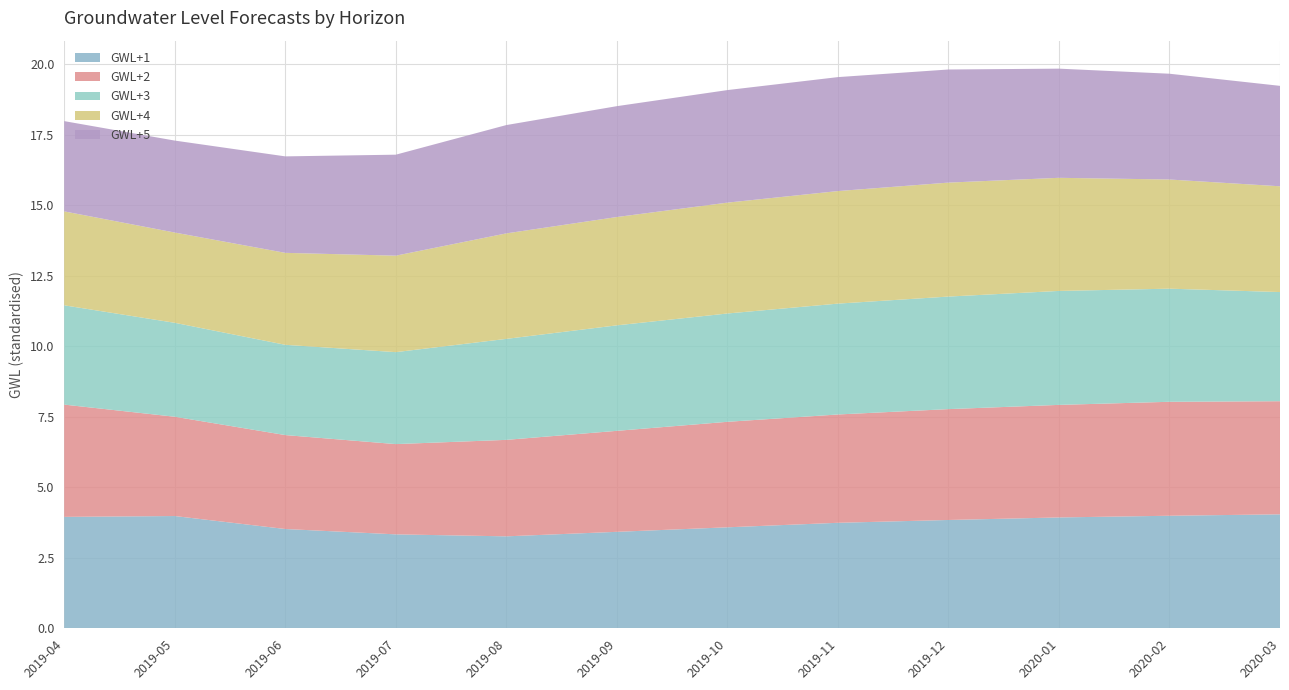

Reading left to right, extract all data points from this chart.

GWL+1: 2019-04=4.0	2019-05=4.0	2019-06=3.5	2019-07=3.3	2019-08=3.3	2019-09=3.4	2019-10=3.6	2019-11=3.7	2019-12=3.8	2020-01=3.9	2020-02=4.0	2020-03=4.0
GWL+2: 2019-04=4.0	2019-05=3.5	2019-06=3.3	2019-07=3.2	2019-08=3.4	2019-09=3.6	2019-10=3.7	2019-11=3.8	2019-12=3.9	2020-01=4.0	2020-02=4.0	2020-03=4.0
GWL+3: 2019-04=3.5	2019-05=3.3	2019-06=3.2	2019-07=3.3	2019-08=3.6	2019-09=3.7	2019-10=3.8	2019-11=3.9	2019-12=4.0	2020-01=4.0	2020-02=4.0	2020-03=3.9
GWL+4: 2019-04=3.3	2019-05=3.2	2019-06=3.3	2019-07=3.4	2019-08=3.7	2019-09=3.8	2019-10=3.9	2019-11=4.0	2019-12=4.0	2020-01=4.0	2020-02=3.9	2020-03=3.8
GWL+5: 2019-04=3.2	2019-05=3.3	2019-06=3.4	2019-07=3.6	2019-08=3.8	2019-09=3.9	2019-10=4.0	2019-11=4.0	2019-12=4.0	2020-01=3.9	2020-02=3.8	2020-03=3.6